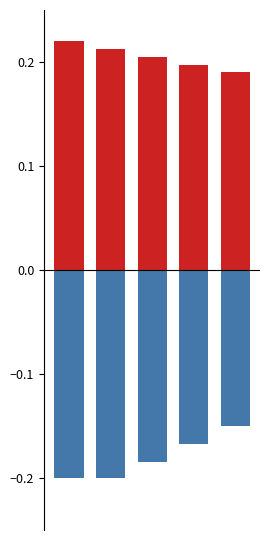

At how many categories does at least one series exceed 0?

5